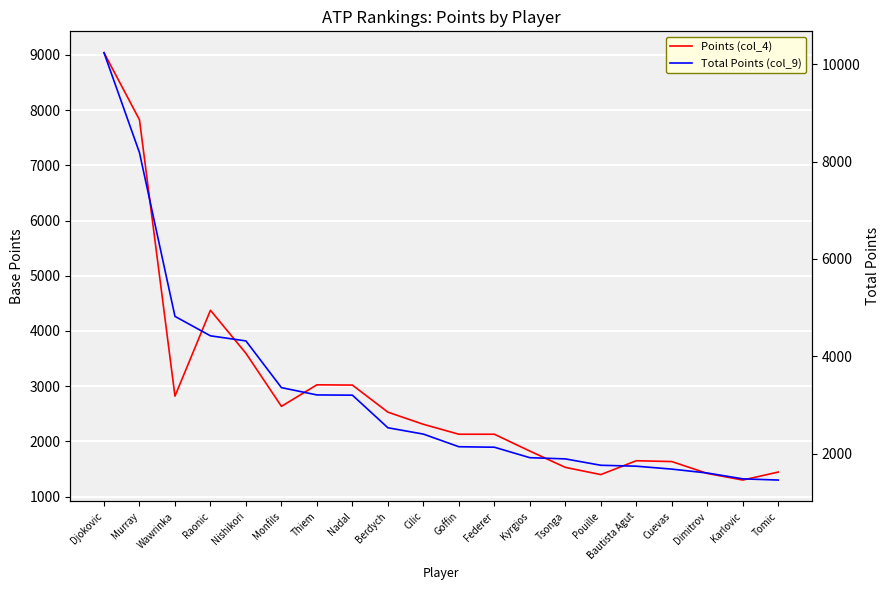

How many data points in Points (col_4) are above 2310?

9